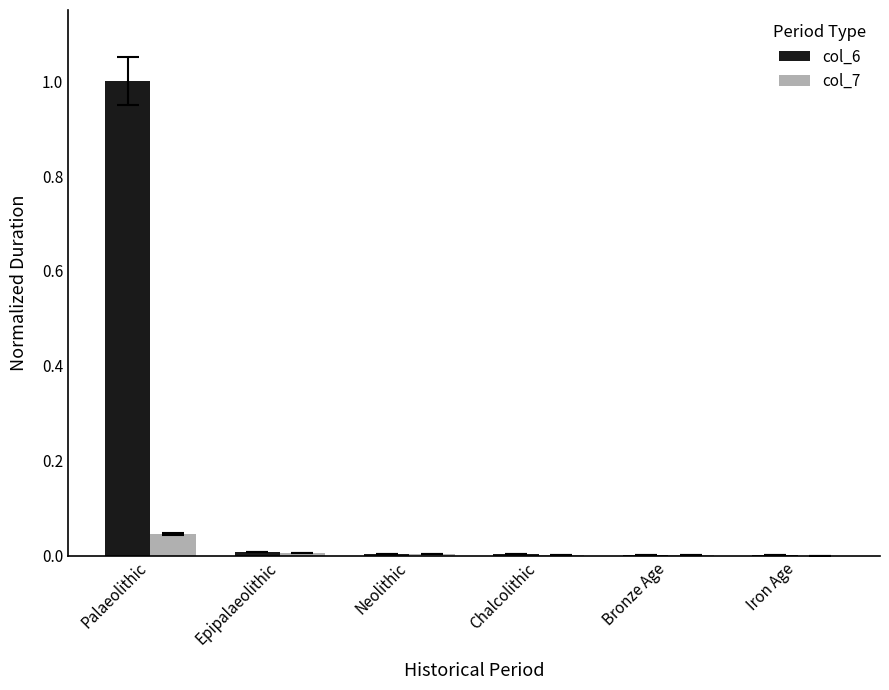

Which category has the highest value in the col_7 series?

Palaeolithic